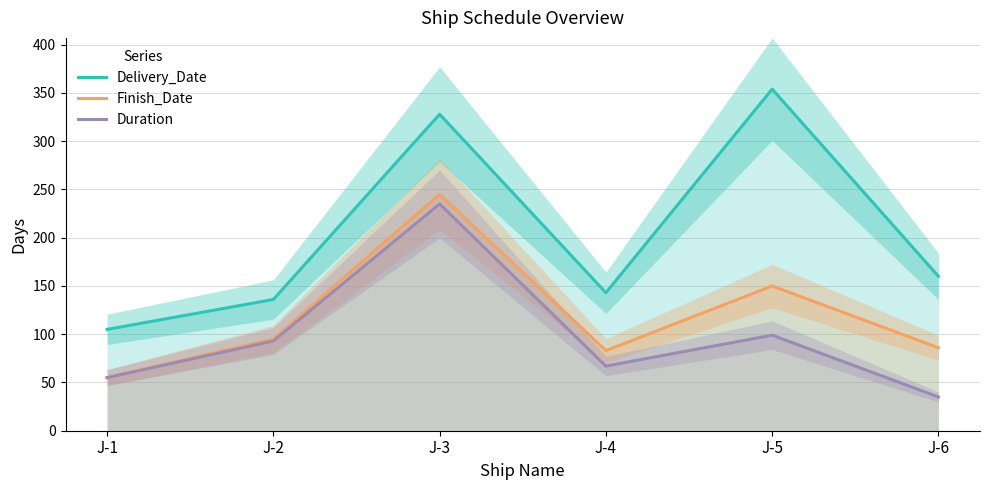

What is the spread (max minus min) of values at J-3?

93